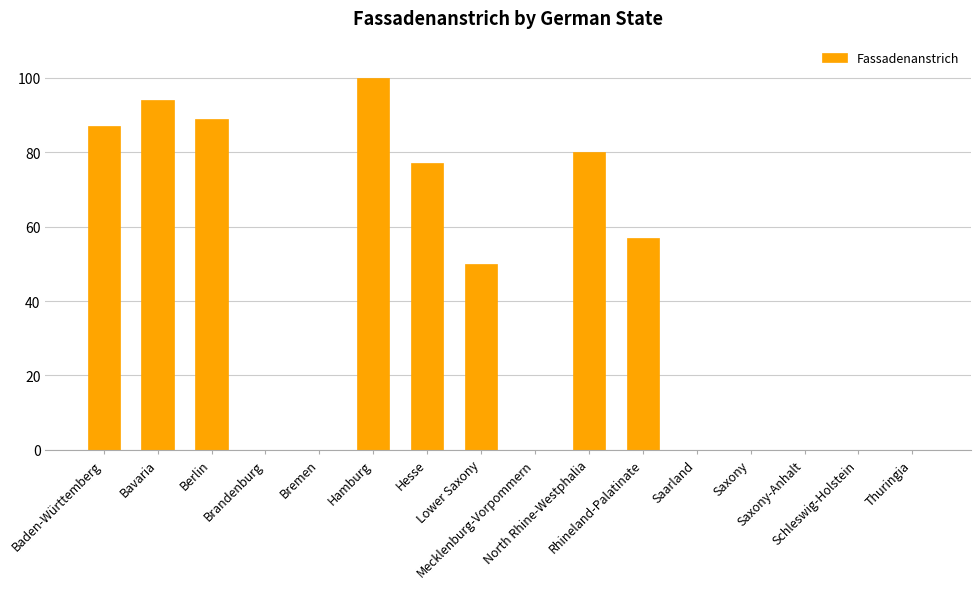

What is the maximum value shown in the chart?

100